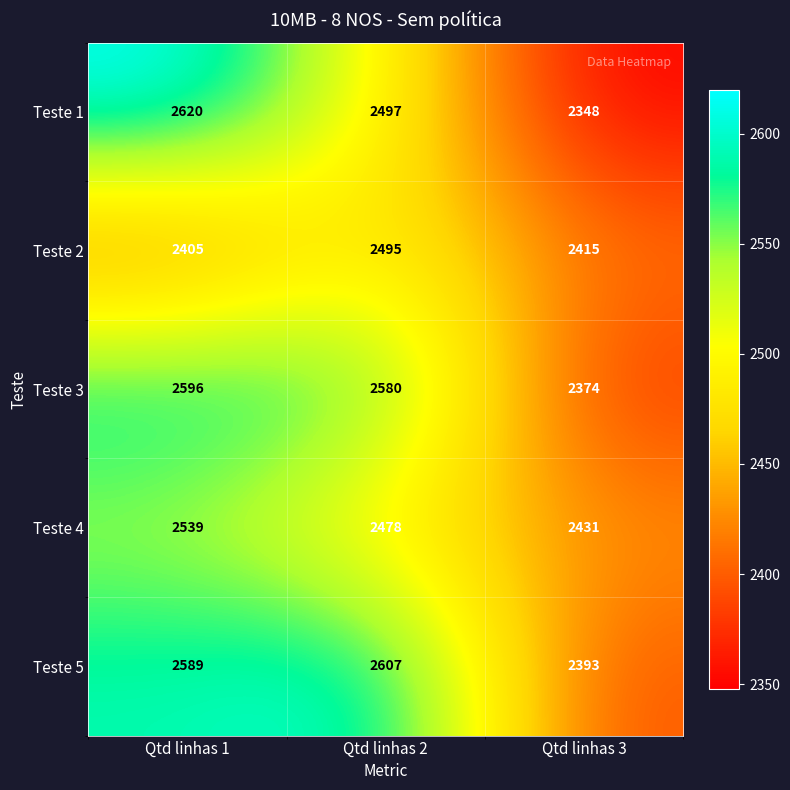

At Qtd linhas 3, list the series in order from largest to smallest.

Teste 4, Teste 2, Teste 5, Teste 3, Teste 1